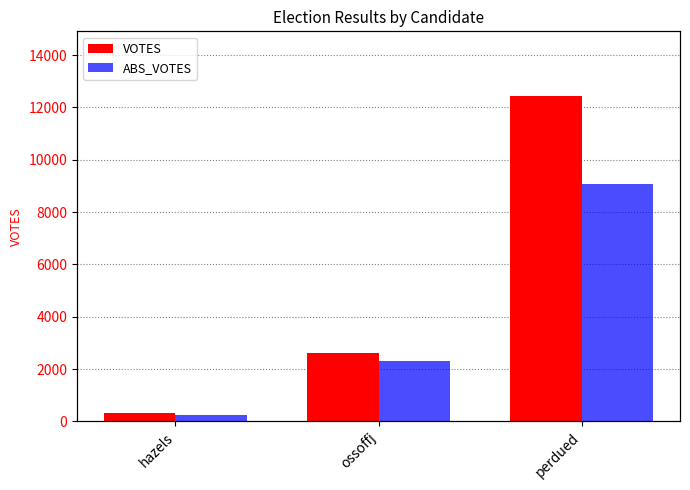

At which label is ABS_VOTES closest to 4661?

ossoffj